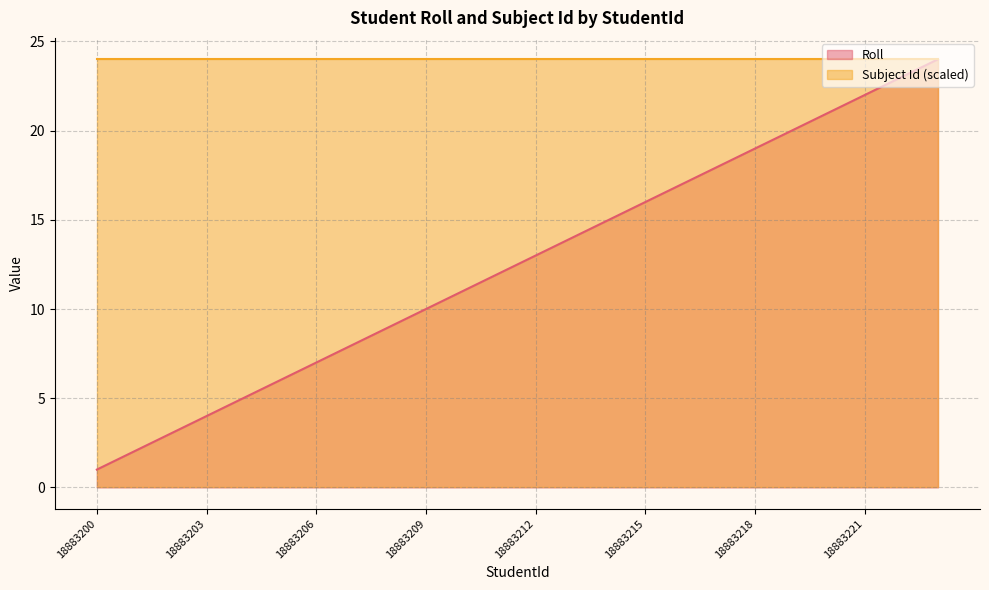

At which label is the value closest to 12?

18883211